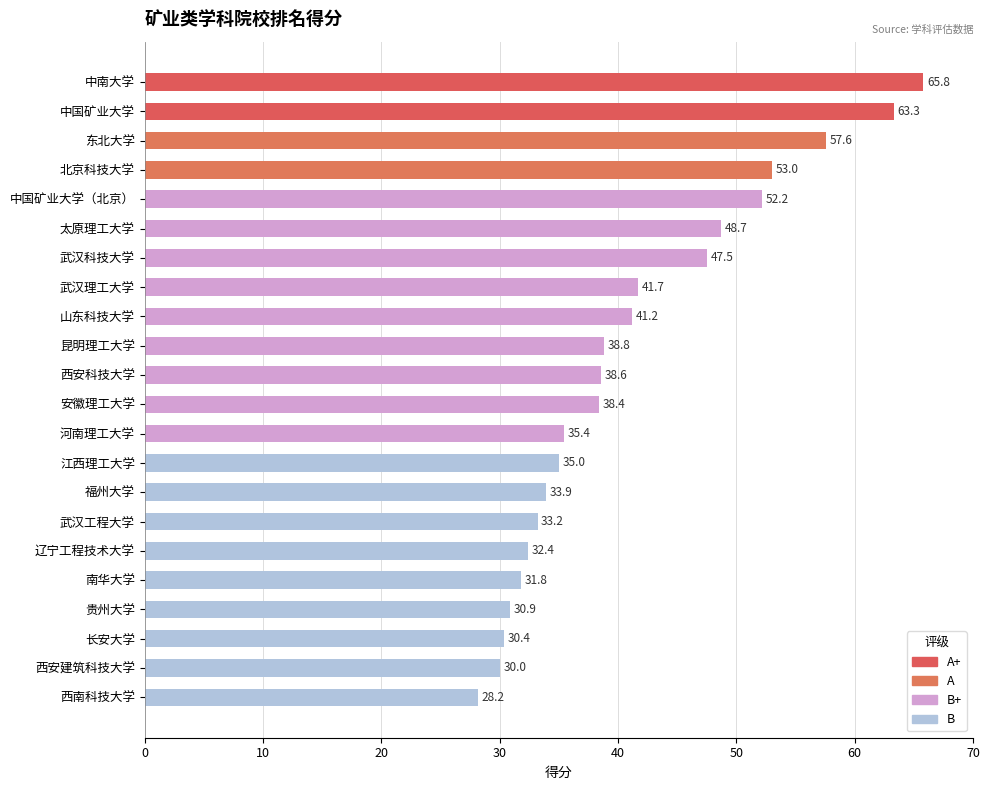

What is the change in value from 中国矿业大学 to 西安建筑科技大学?

-33.3